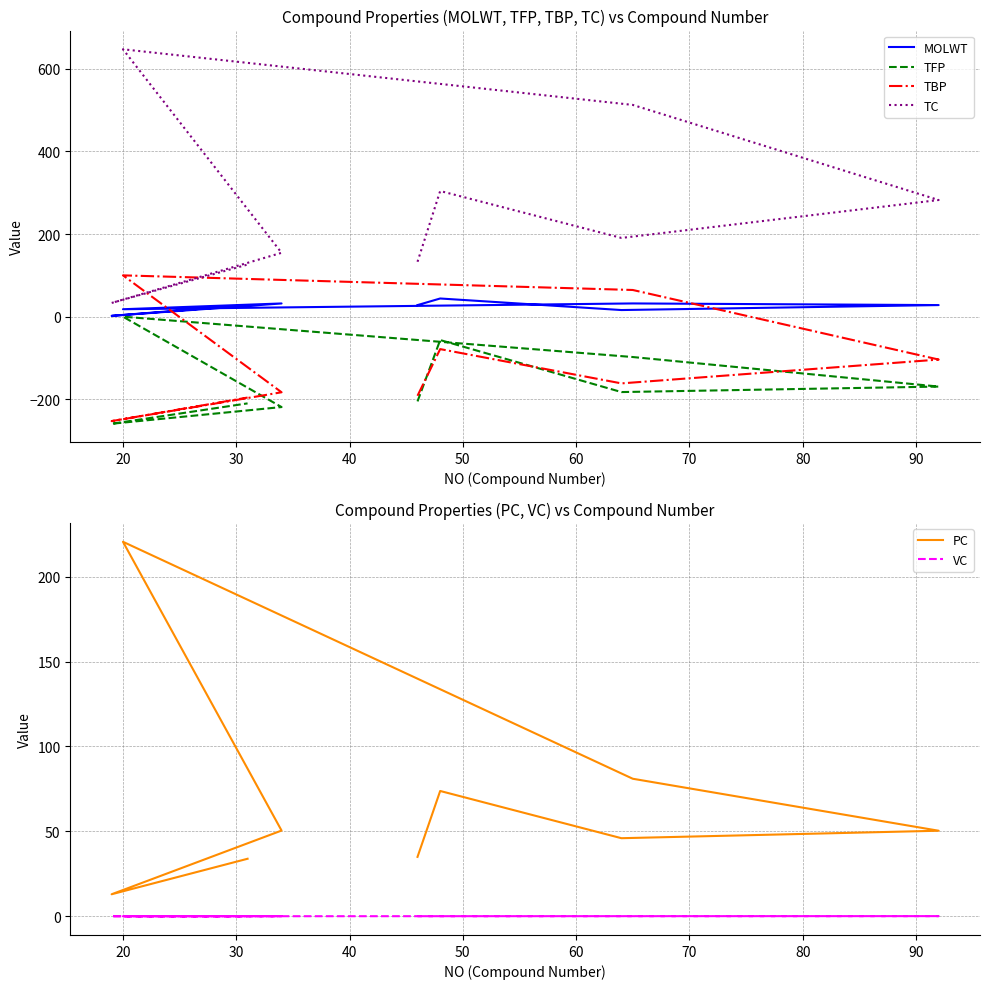

How many lines are shown in the chart?

6